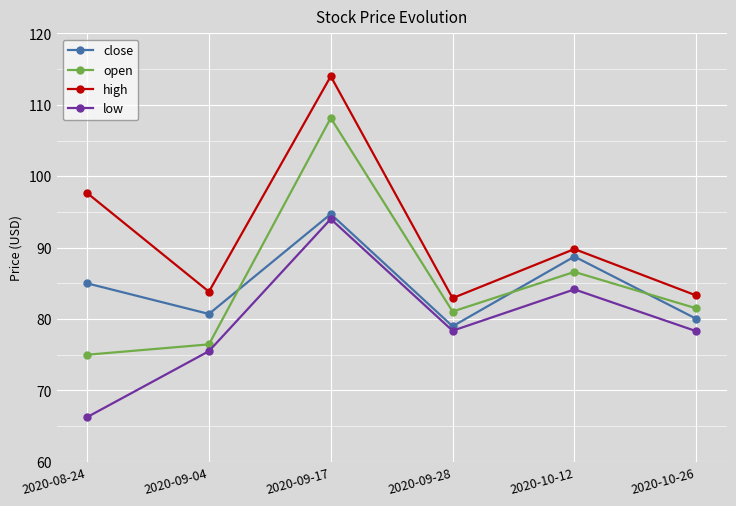

True or false: low has more than 2 interior local peaks.

False